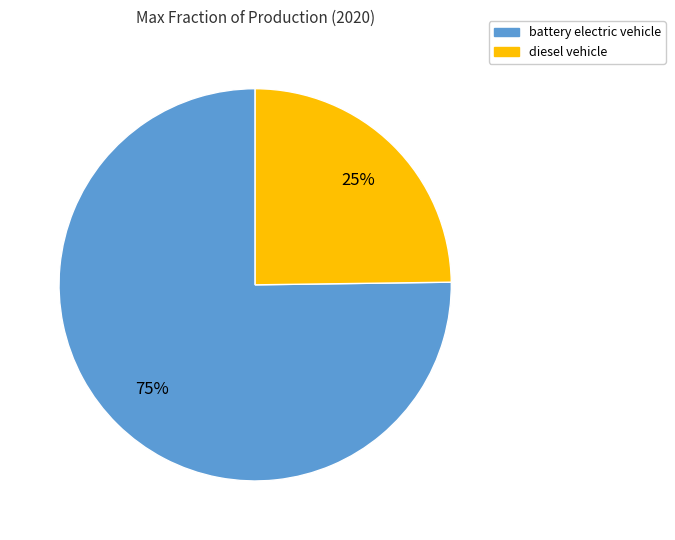

To the nearest percent, what percentage of the pie is diesel vehicle?

25%